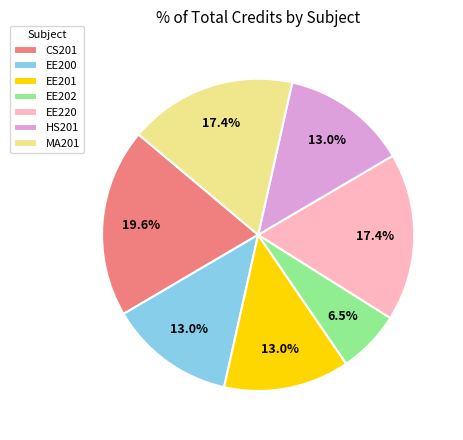

Is EE220 the majority of the pie?

No